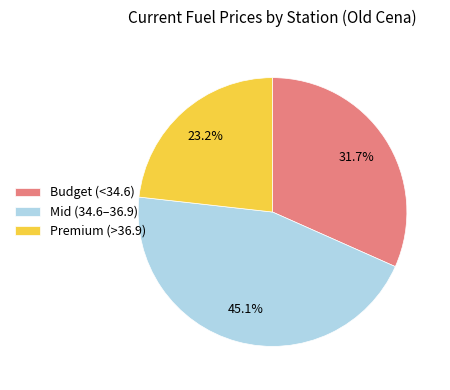

To the nearest percent, what is the difference between the largest and smallest slice percentages?

22%